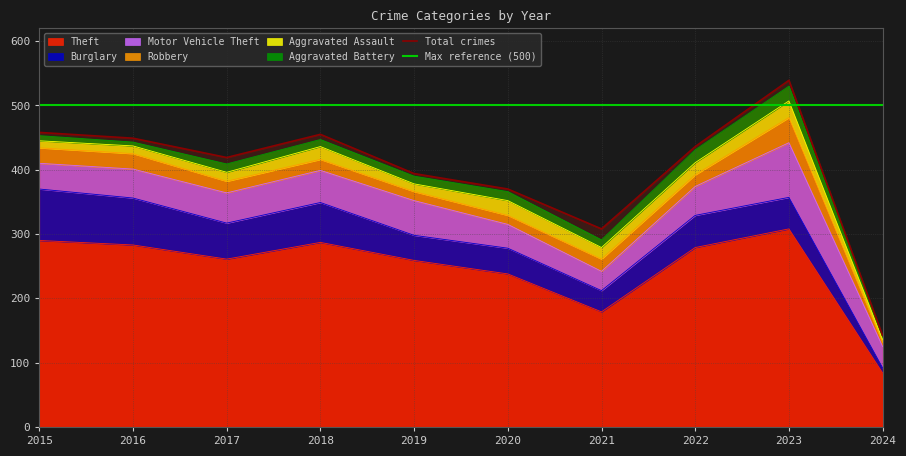

Which series has the widest spread of values?

Theft